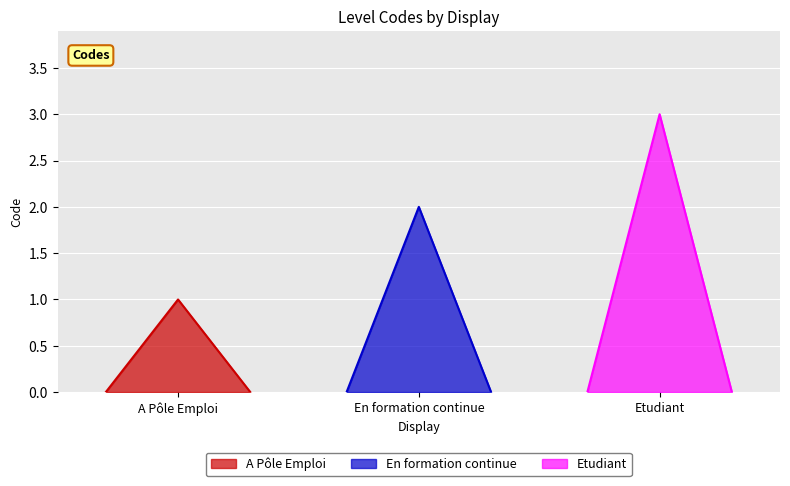

Rank the categories by value from lowest to highest.

A Pôle Emploi, En formation continue, Etudiant